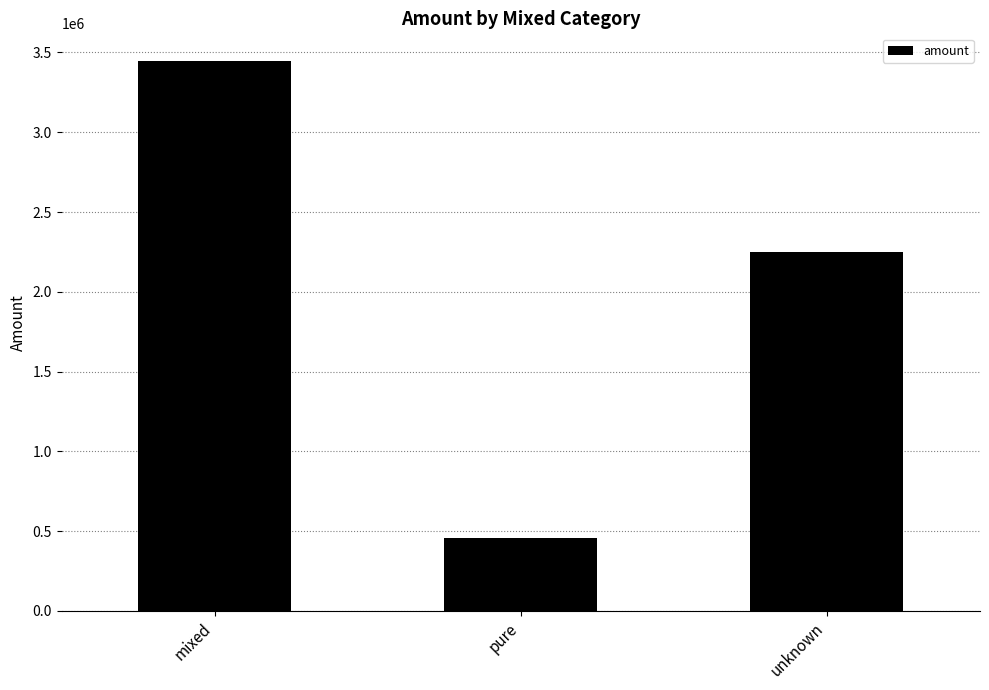

What is the sum of the values at pure and unknown?

2708818.6